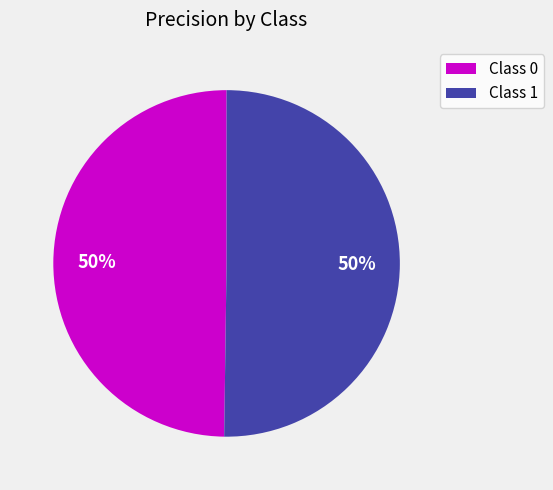

To the nearest percent, what is the average slice percentage?

50%